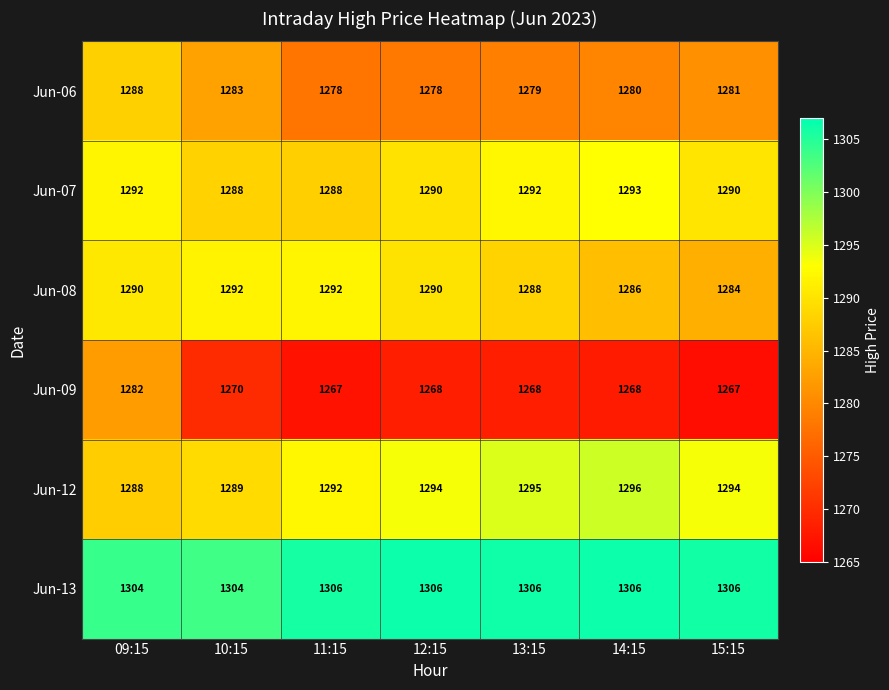

How many categories are shown in the chart?

7